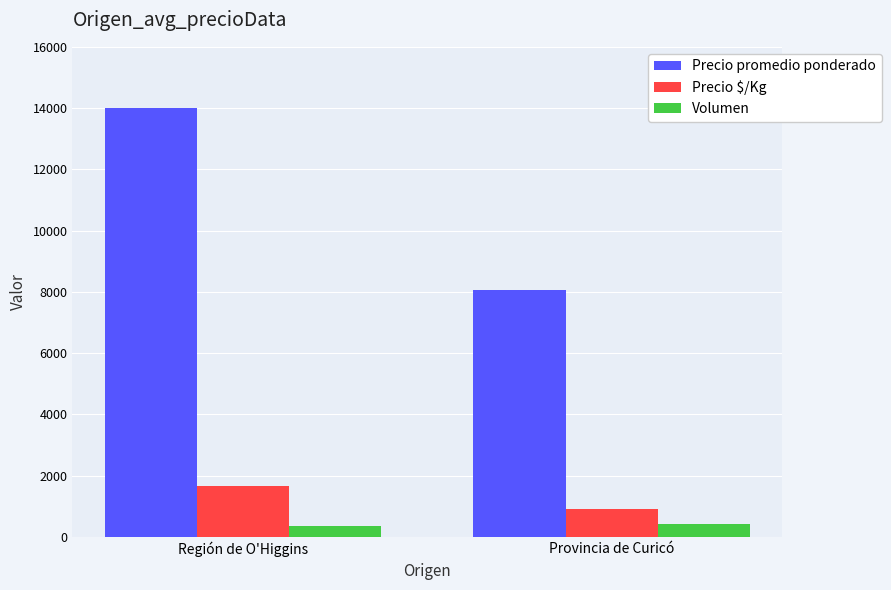

What is the sum of the Precio $/Kg values at Región de O'Higgins and Provincia de Curicó?

2585